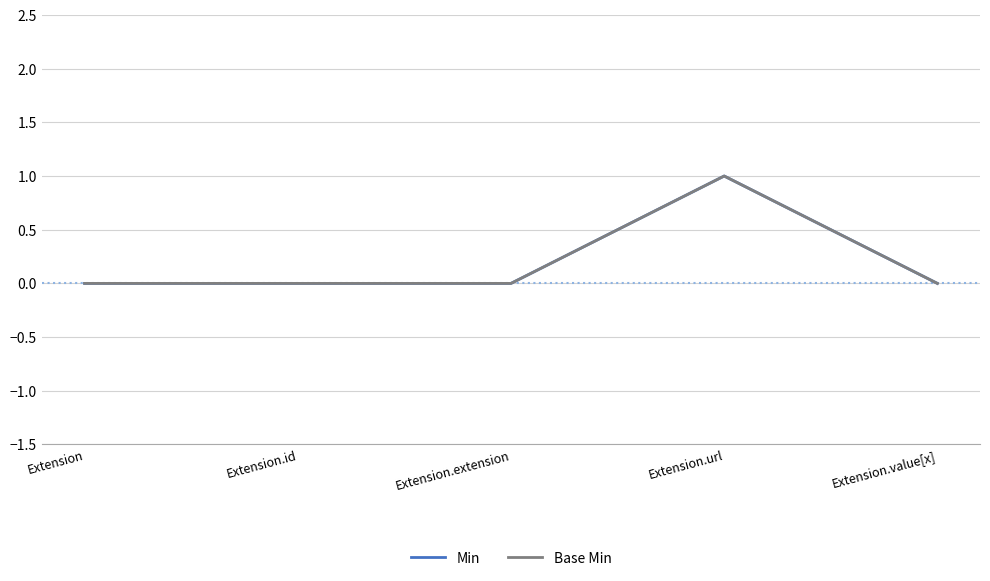

What is the sum of all Base Min values?

1